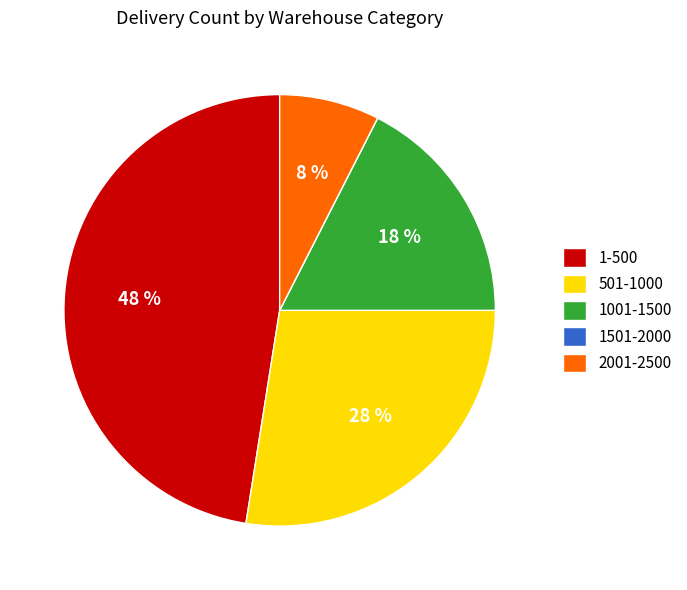

To the nearest percent, what is the combined percentage of 1001-1500 and 501-1000?

45%